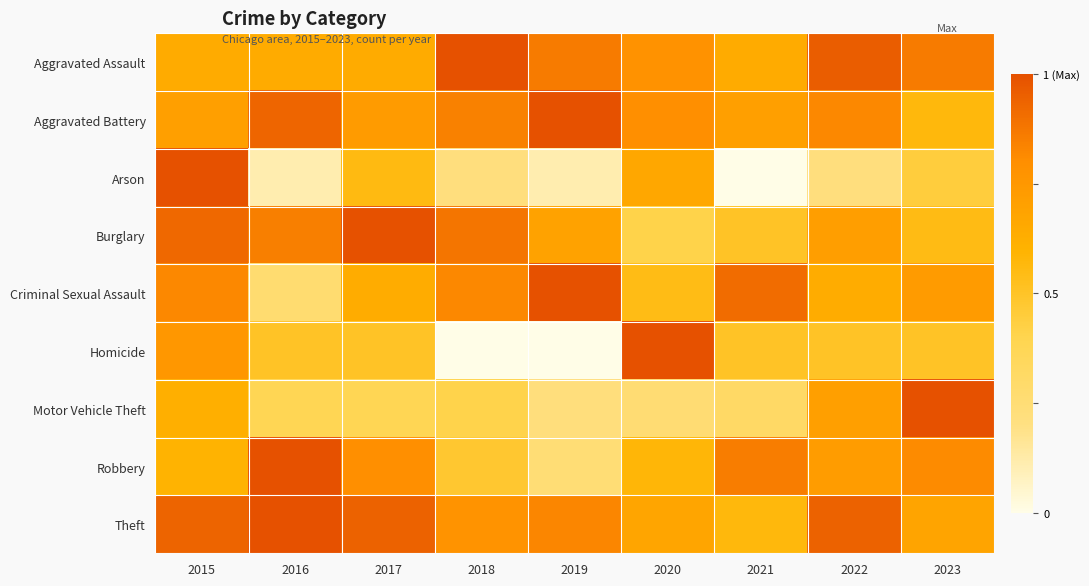

How many data points does each series have?

9